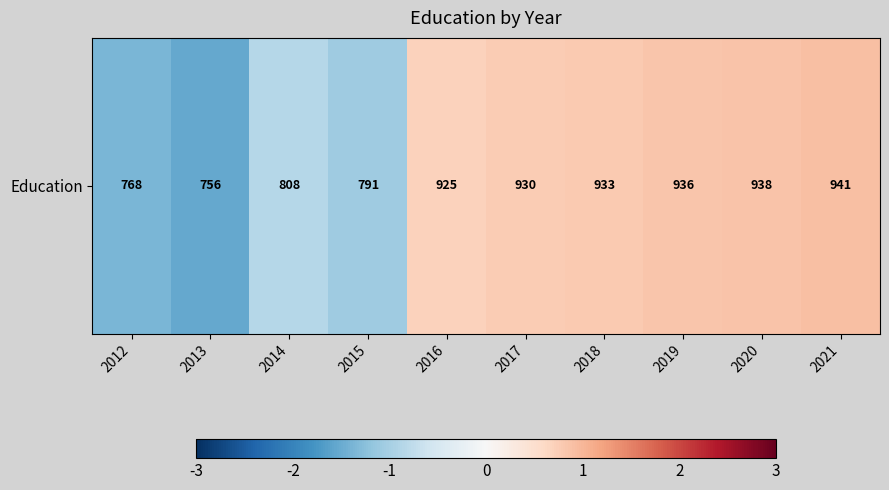

Rank the categories by value from lowest to highest.

2013, 2012, 2015, 2014, 2016, 2017, 2018, 2019, 2020, 2021